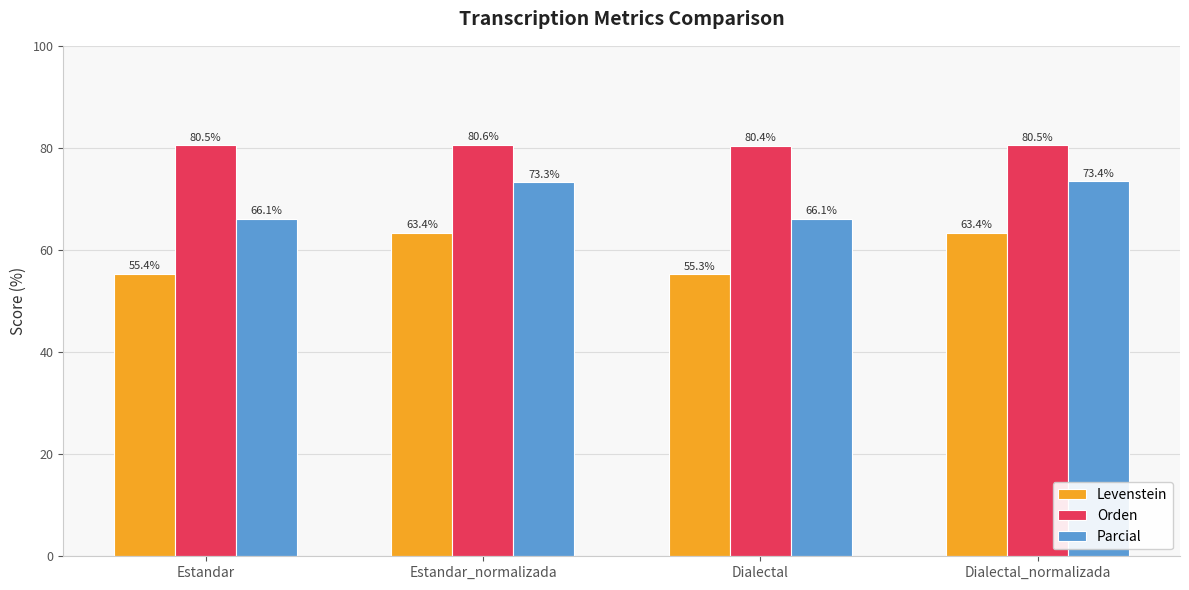

Which series changed the most between Estandar_normalizada and Dialectal?

Levenstein